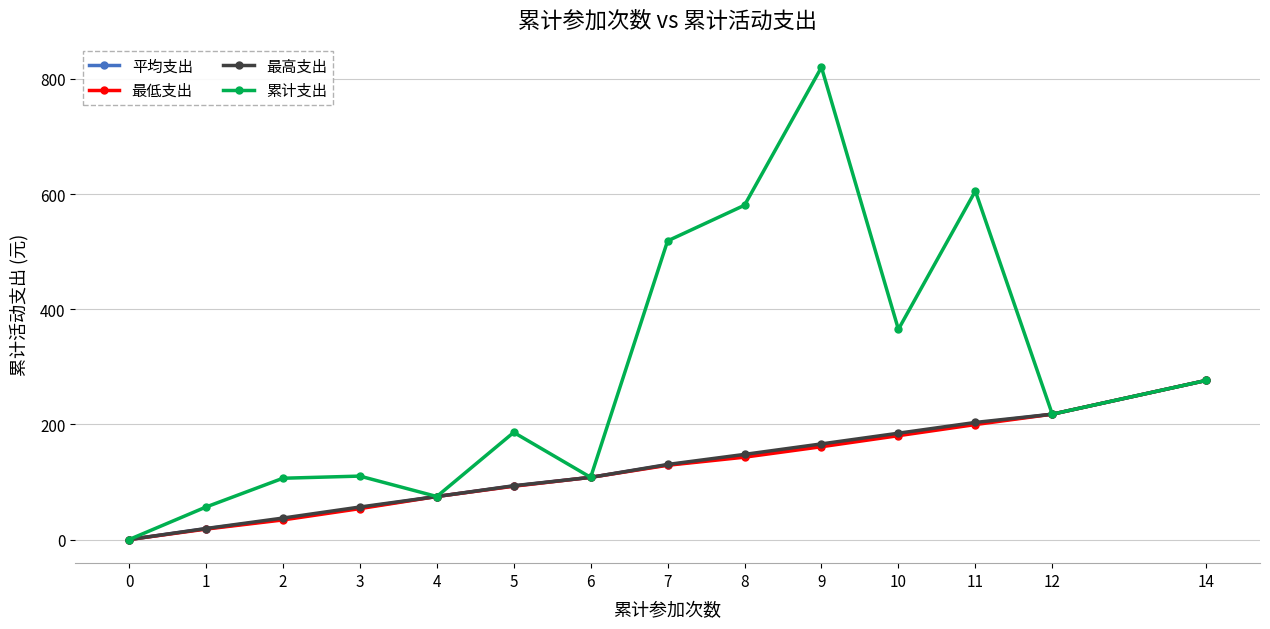

How many interior local valleys does the 累计支出 series have?

4